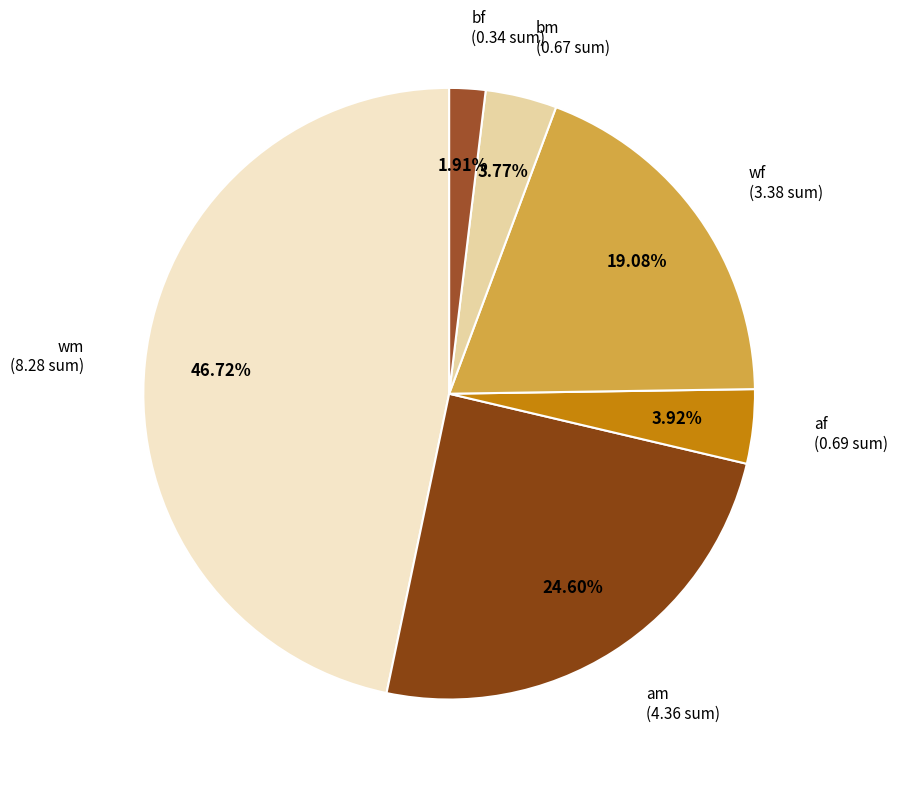

The bf slice represents 7% of the pie. True or false?

False